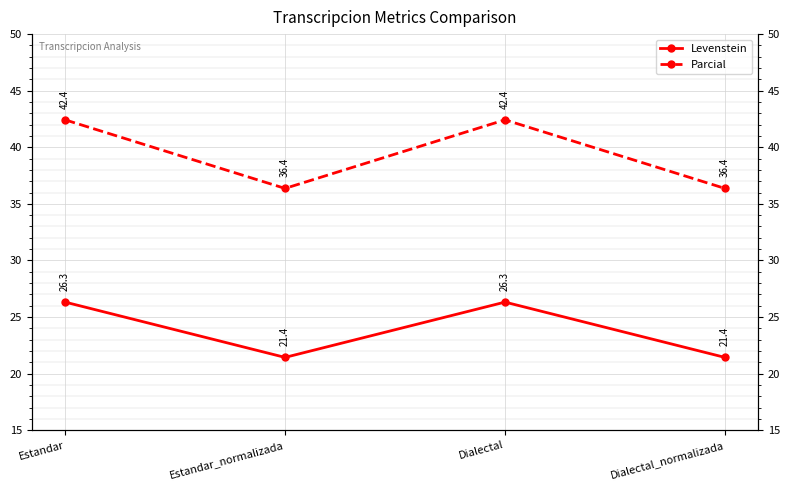

What is the average value of the Parcial series?

39.4